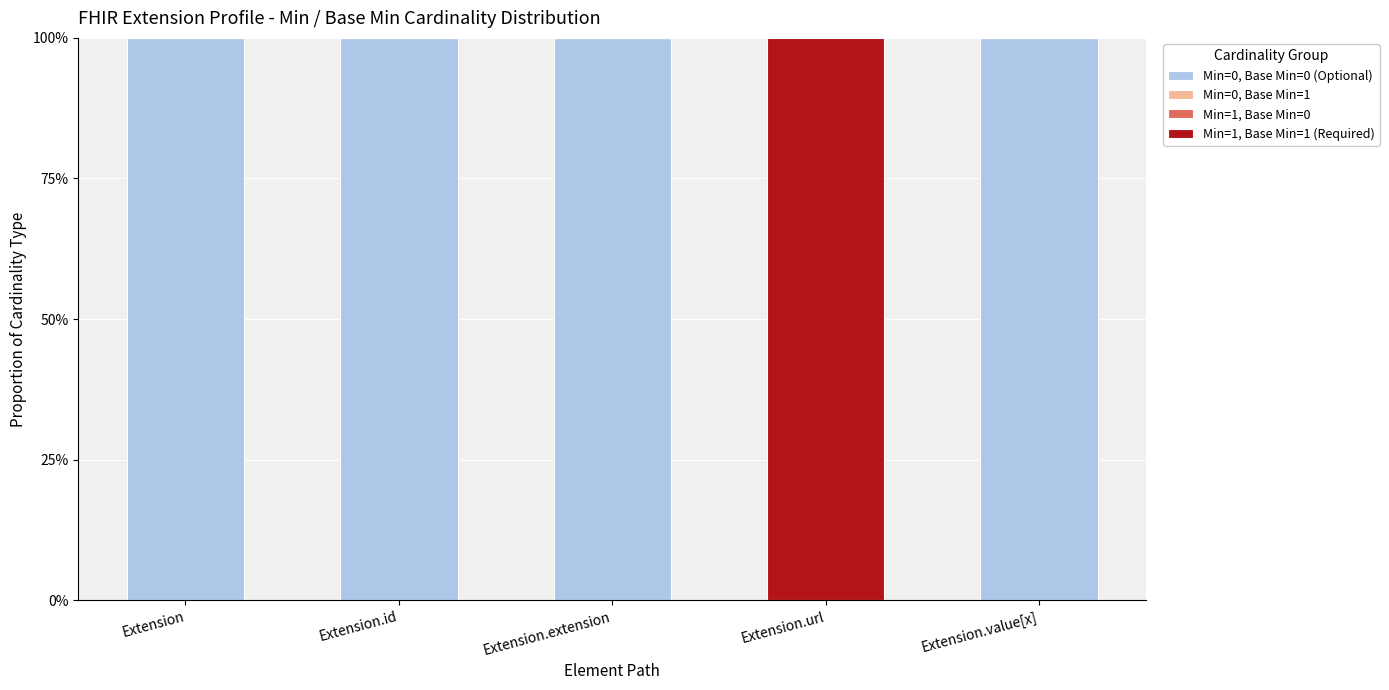

Are the bars horizontal?

No